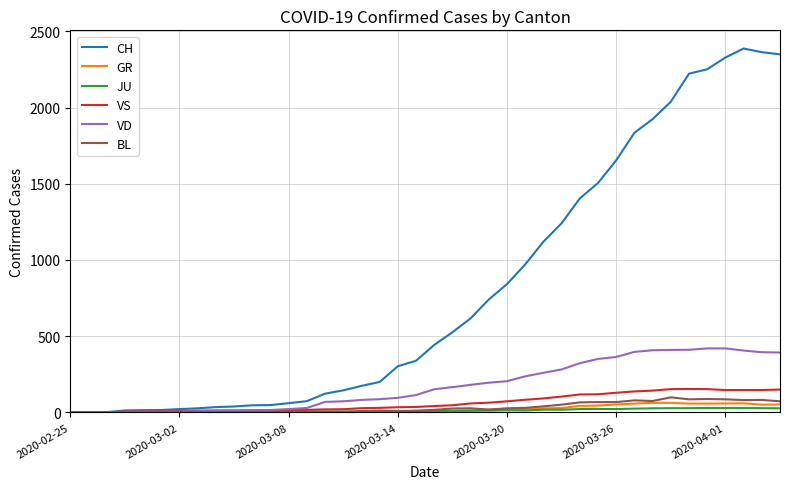

How many lines are shown in the chart?

6